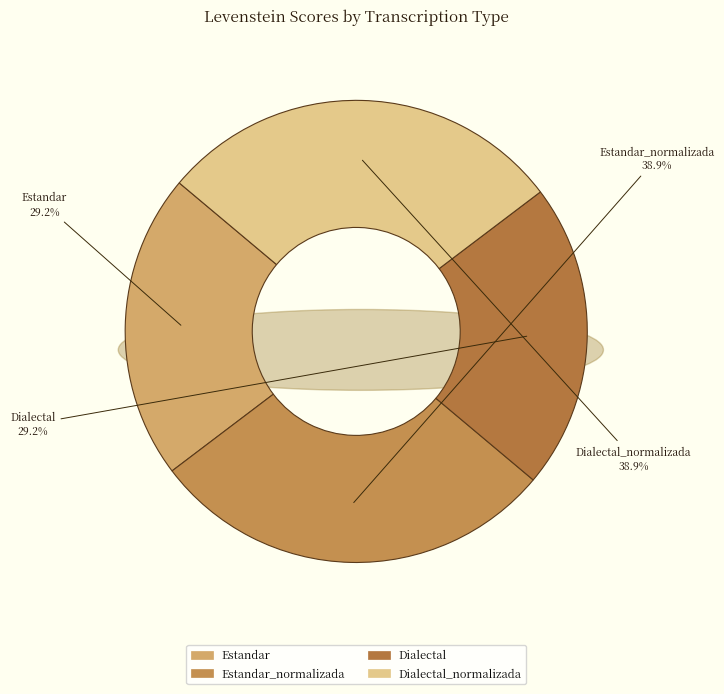

Does any single category account for the majority?

No